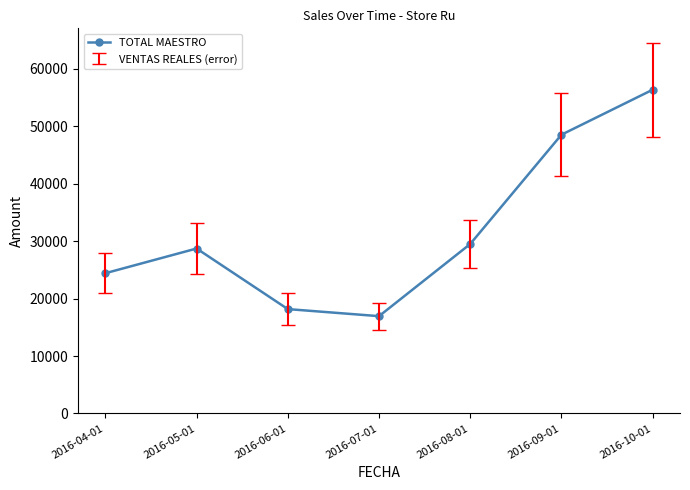

True or false: the data shows 18176.0 at 2016-06-01.

True